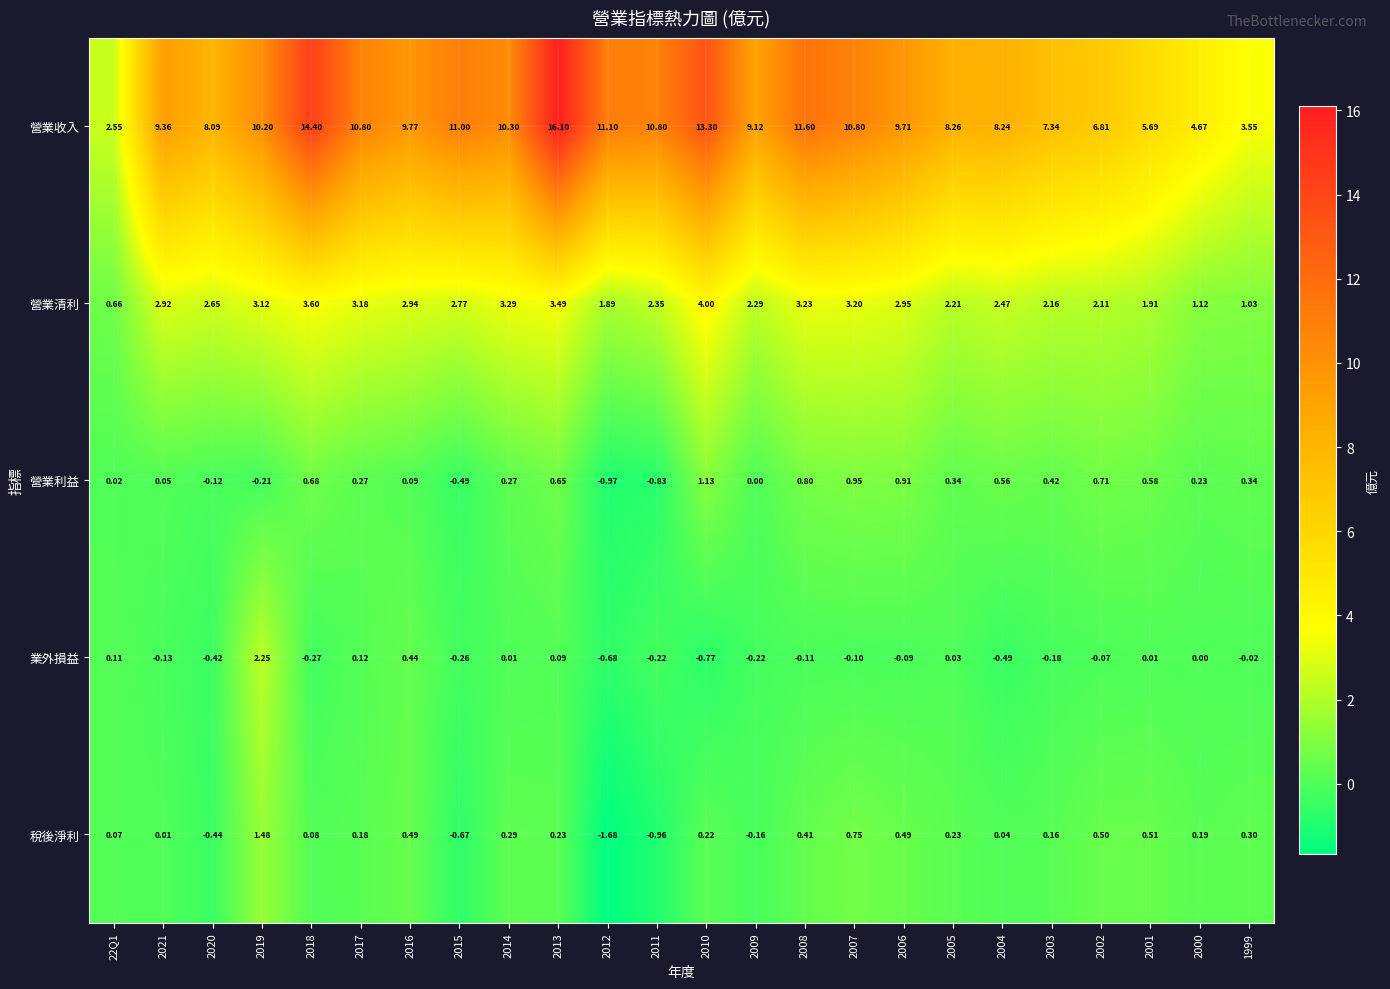

Is the value of 業外損益 at 22Q1 greater than the value of 營業清利 at 2020?

No